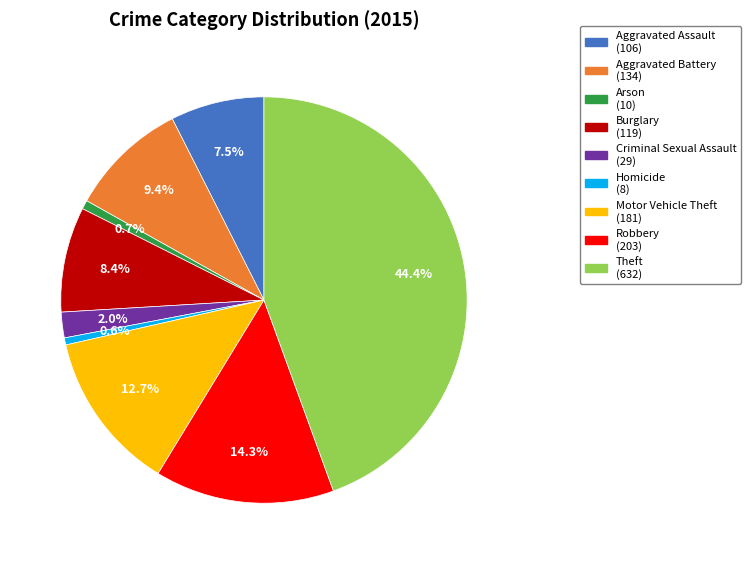

True or false: Criminal Sexual Assault accounts for 2% of the total.

True